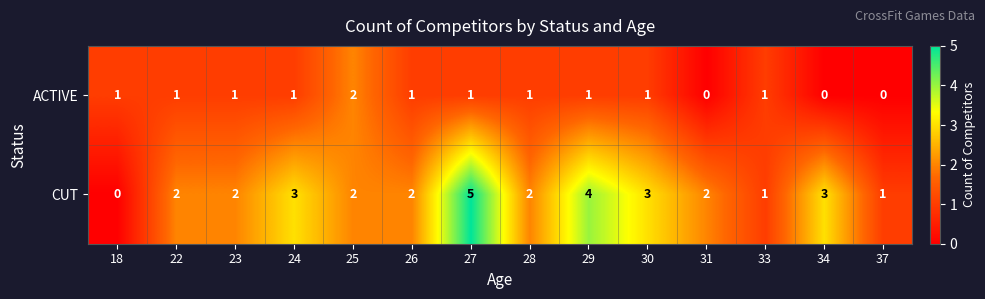

True or false: ACTIVE has a value of 0 at 24.

False